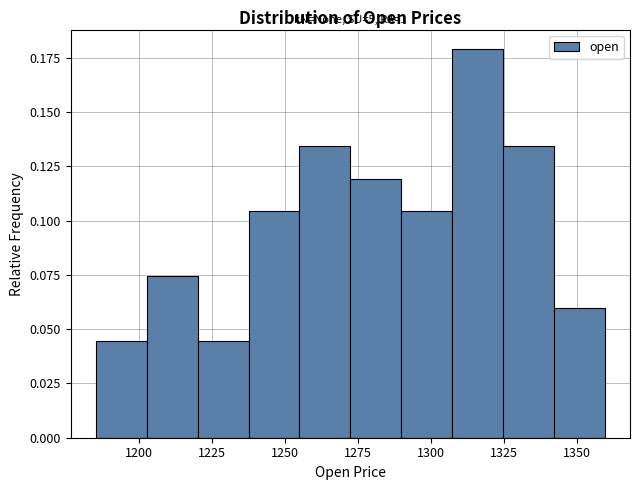

Around what value on the x-axis is the tallest bar? Give the approximate position of its centre, as read against the axis.

1315